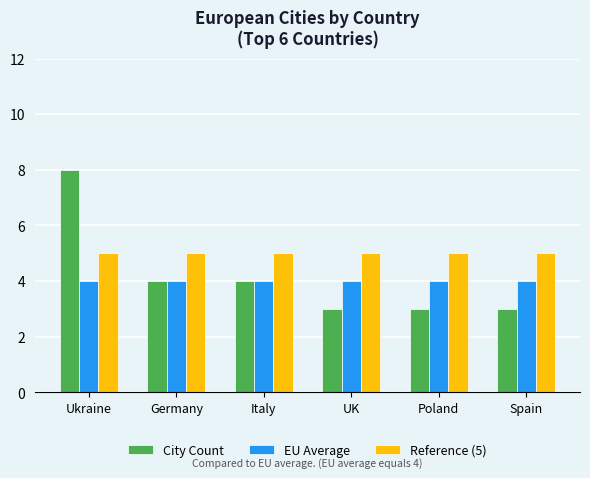

Is the value of EU Average at Italy greater than the value of Reference (5) at Poland?

No